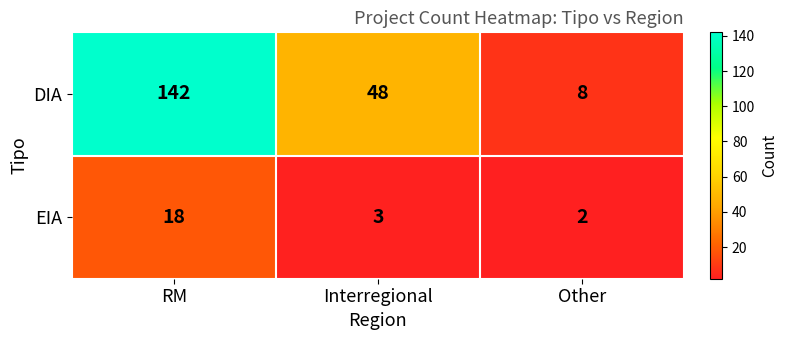

How many data points in EIA are less than 3?

1